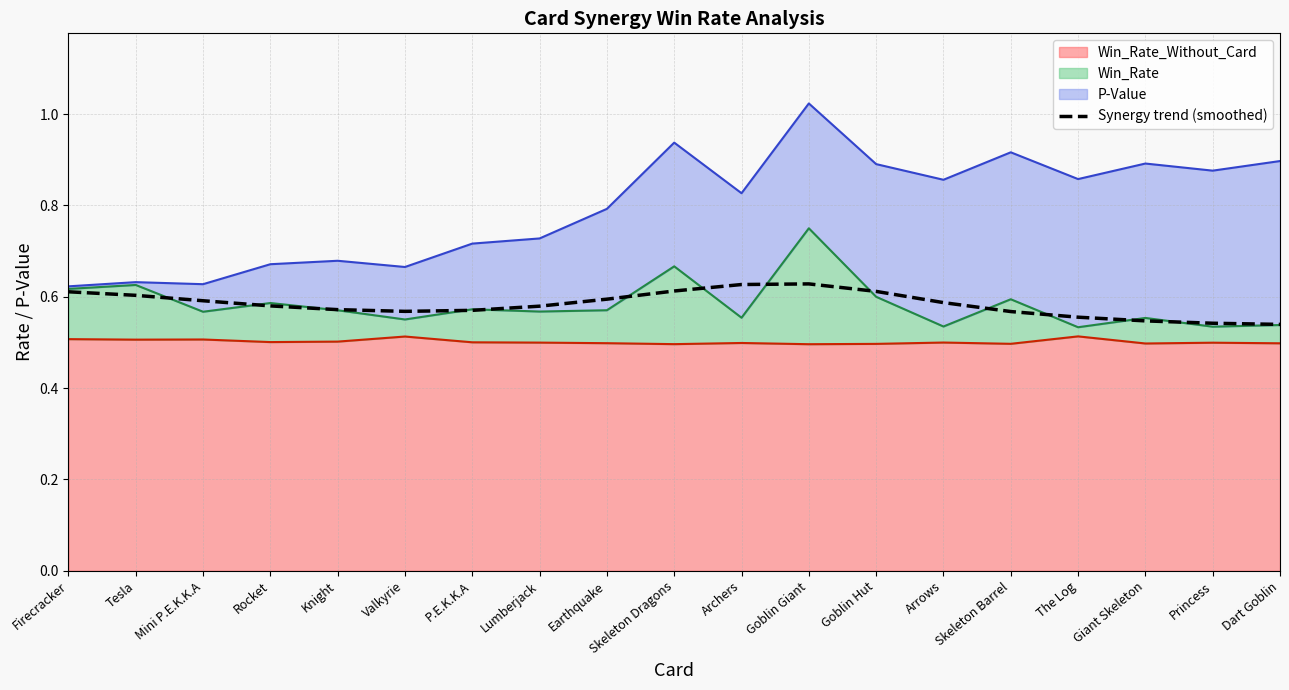

What is the change in value from Skeleton Dragons to Giant Skeleton?

-0.1